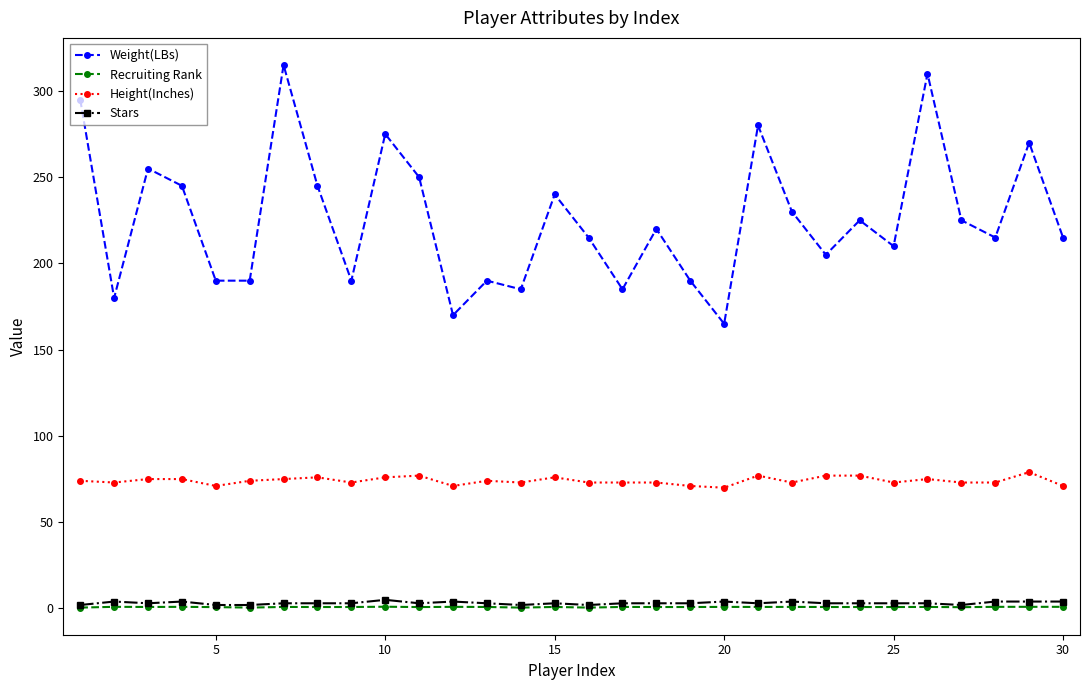

What is the value of the Height(Inches) point at the 16th from the left?

73.0